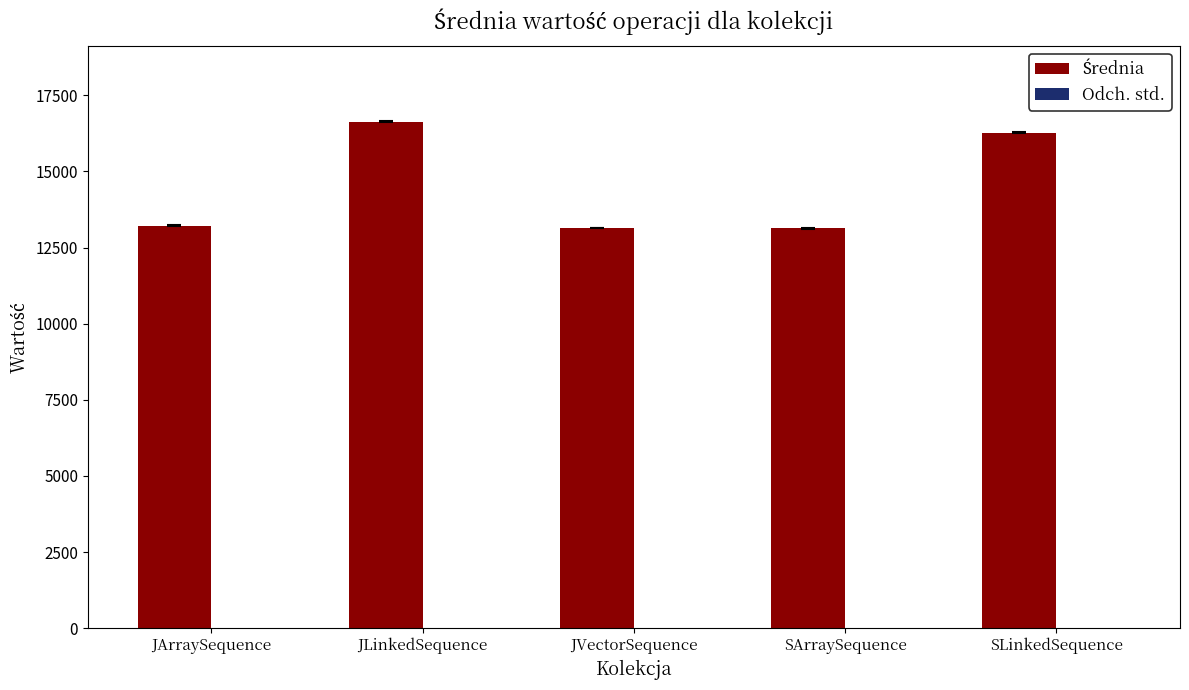

Is it true that Średnia equals 13138.6 at SArraySequence?

True